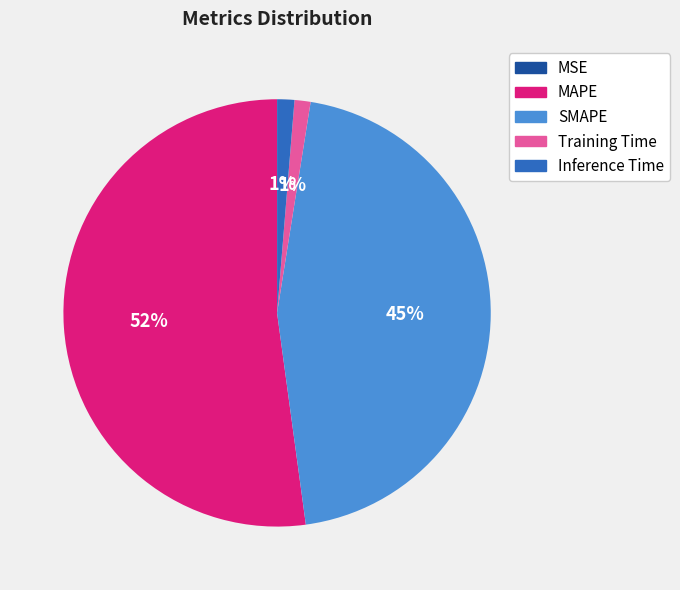

To the nearest percent, what portion does Training Time represent?

1%